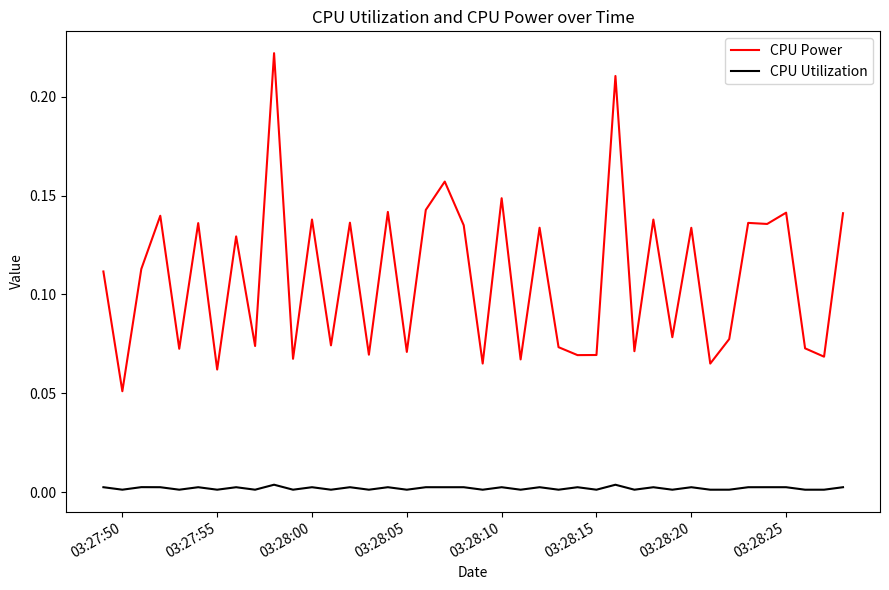

Which series has the largest total across all categories?

CPU Power